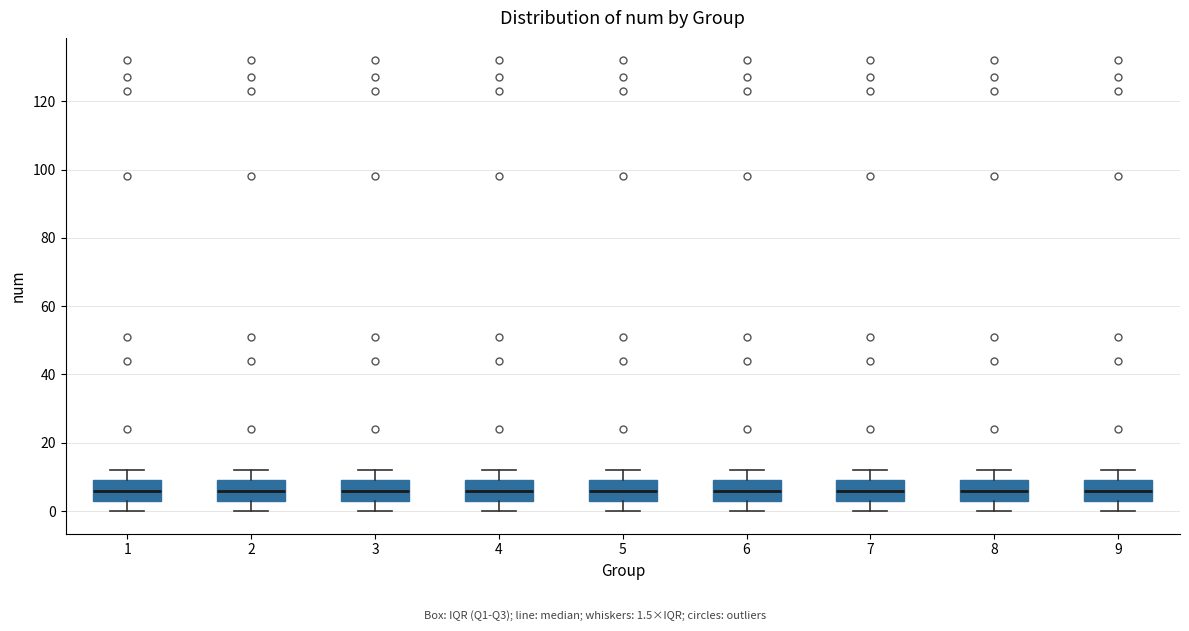

Reading left to right, transcribe this box plot: for each box, give where its median line is, the range the box spans, and where its two whiskers end, as read against the y-axis. The values are not printed on the chart, so give them approximately, as read against the axis.

1: median 6, box 4 to 10, whiskers 0 to 12
2: median 6, box 4 to 10, whiskers 0 to 12
3: median 6, box 4 to 10, whiskers 0 to 12
4: median 6, box 4 to 10, whiskers 0 to 12
5: median 6, box 4 to 10, whiskers 0 to 12
6: median 6, box 4 to 10, whiskers 0 to 12
7: median 6, box 4 to 10, whiskers 0 to 12
8: median 6, box 4 to 10, whiskers 0 to 12
9: median 6, box 4 to 10, whiskers 0 to 12